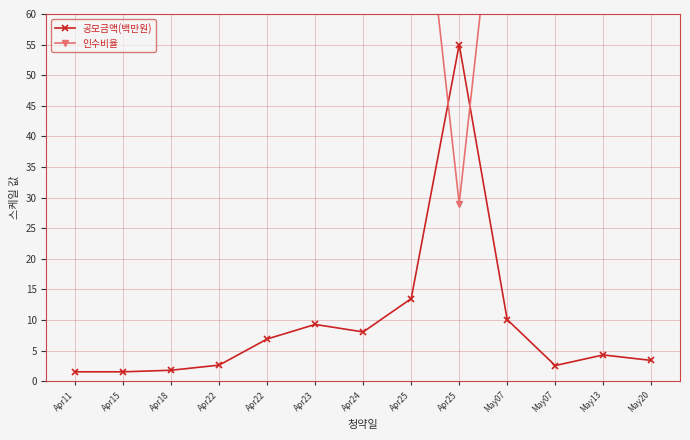

Reading left to right, transcribe all the data shown in this chart.

공모금액(백만원): 1.5	1.5	1.8	2.6	6.9	9.3	8.0	13.5	55.0	10.1	2.6	4.3	3.4
인수비율: 100.0	100.0	100.0	100.0	100.0	100.0	100.0	100.0	29.0	100.0	100.0	100.0	100.0